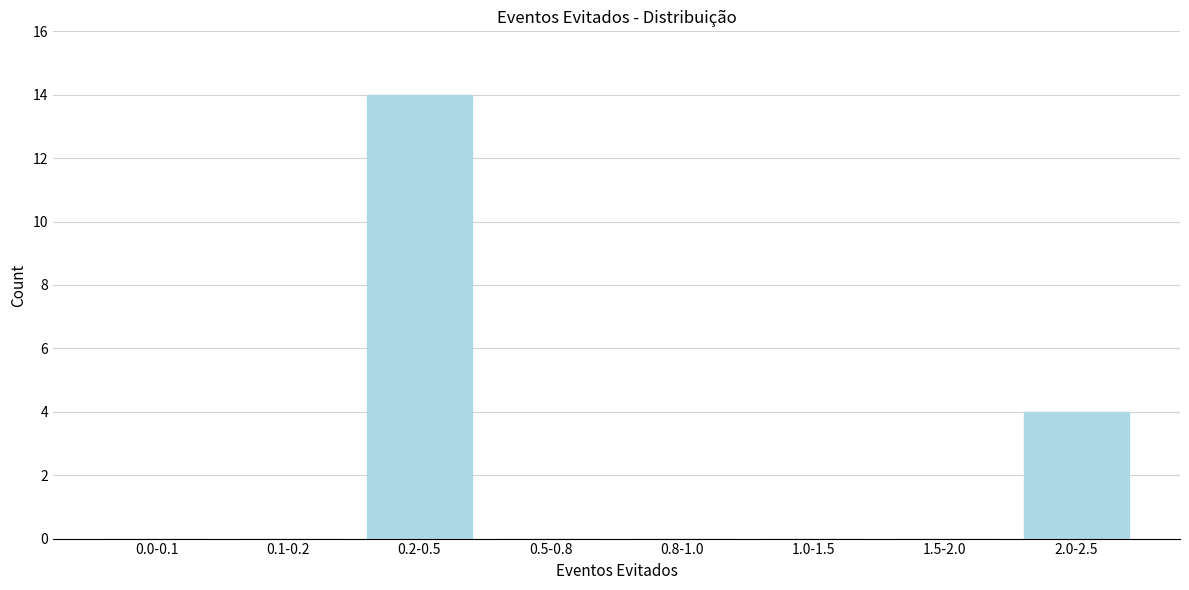

Reading left to right, transcribe all the data shown in this chart.

0.0-0.1=0	0.1-0.2=0	0.2-0.5=14	0.5-0.8=0	0.8-1.0=0	1.0-1.5=0	1.5-2.0=0	2.0-2.5=4